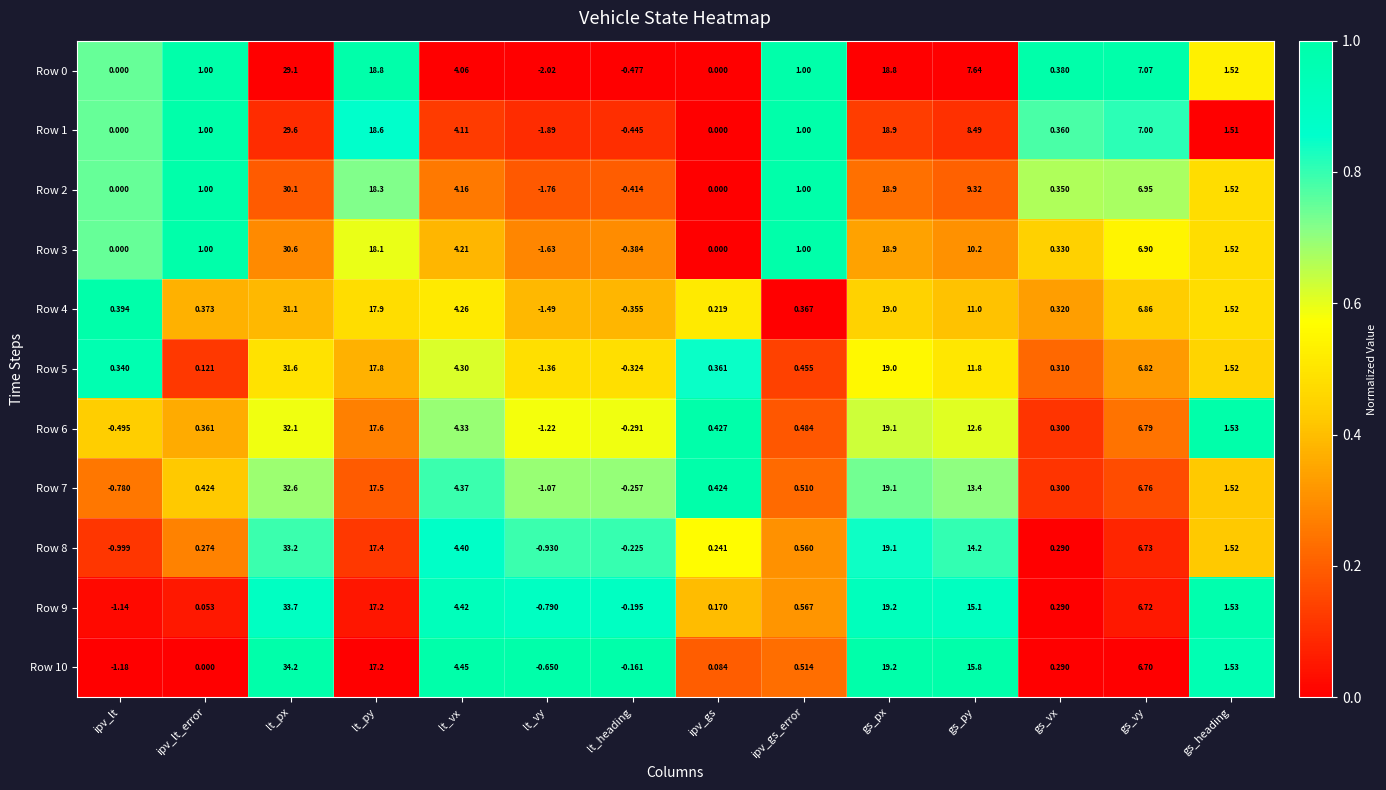

How many distinct data groups are displayed?

11